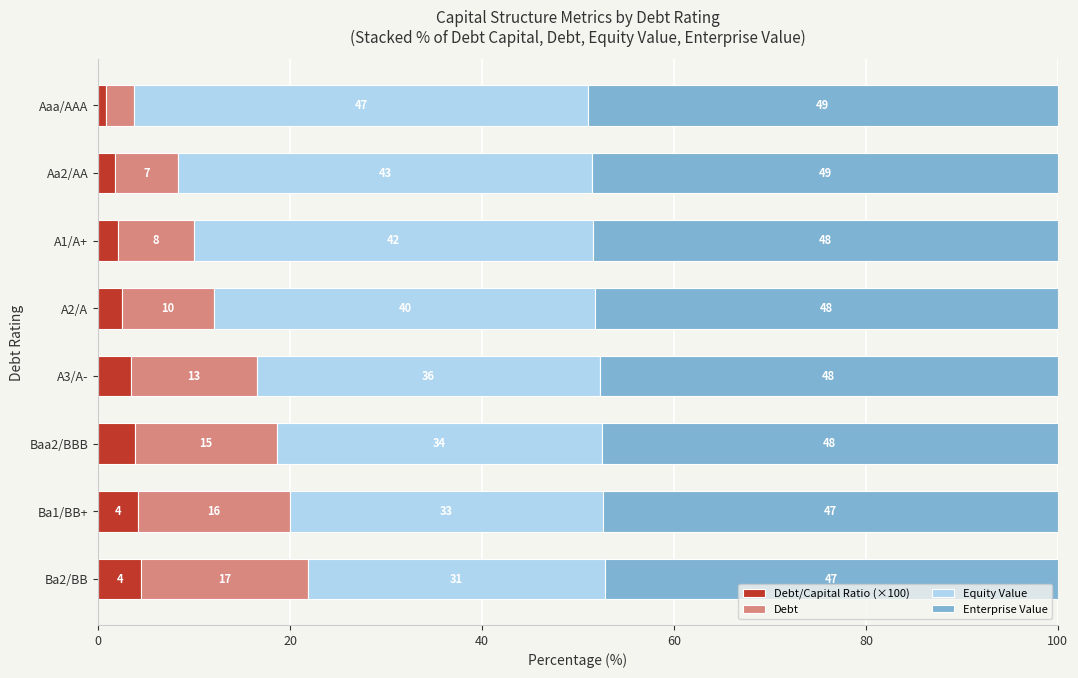

Which series has the largest total across all categories?

Enterprise Value